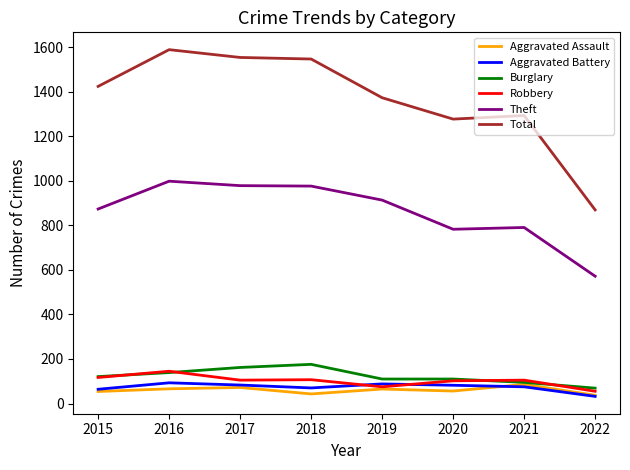

What is the smallest value displayed?

32